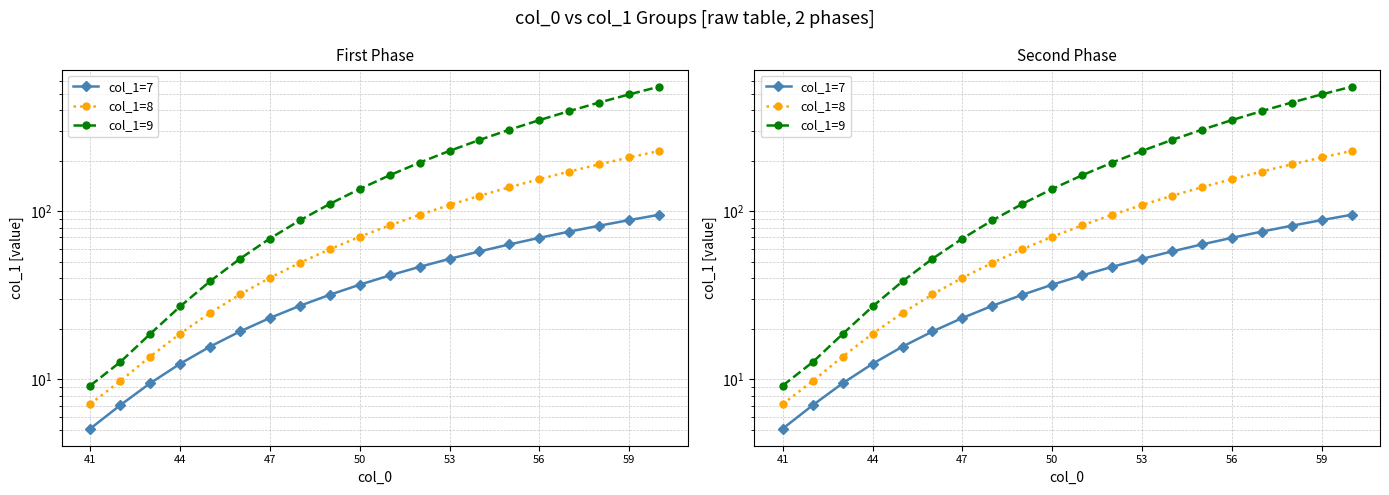

Which category has the lowest value in the col_1=9 series?

41